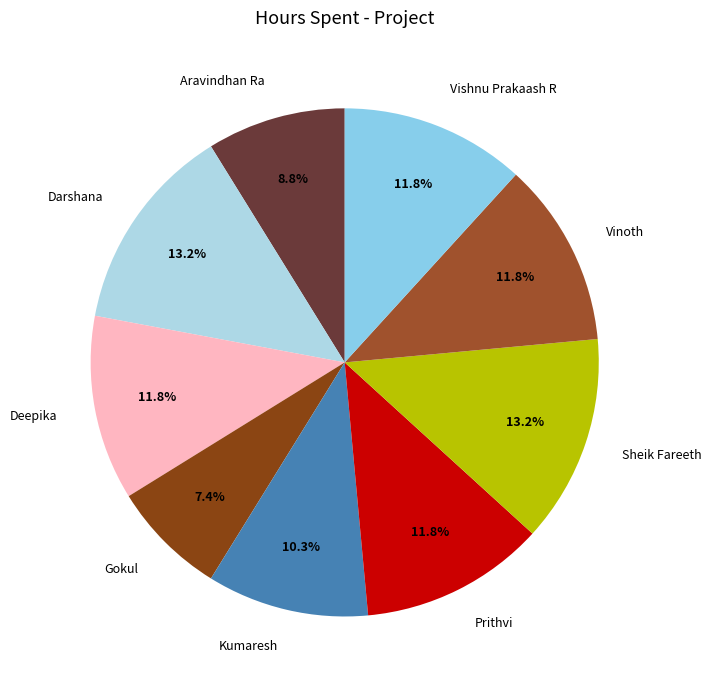

Which category has the smallest portion of the pie?

Gokul